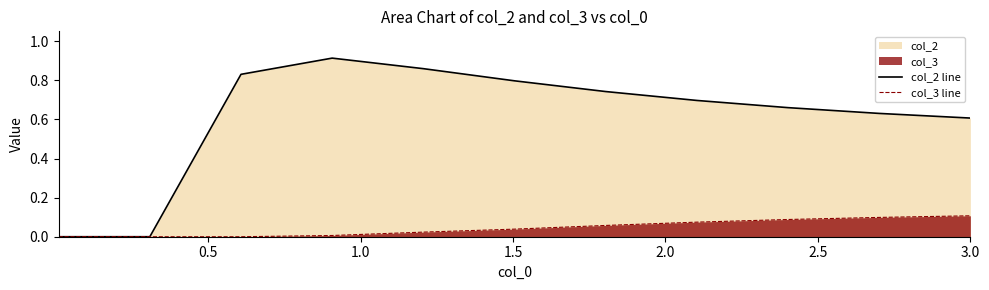

Does the chart have visible grid lines?

No